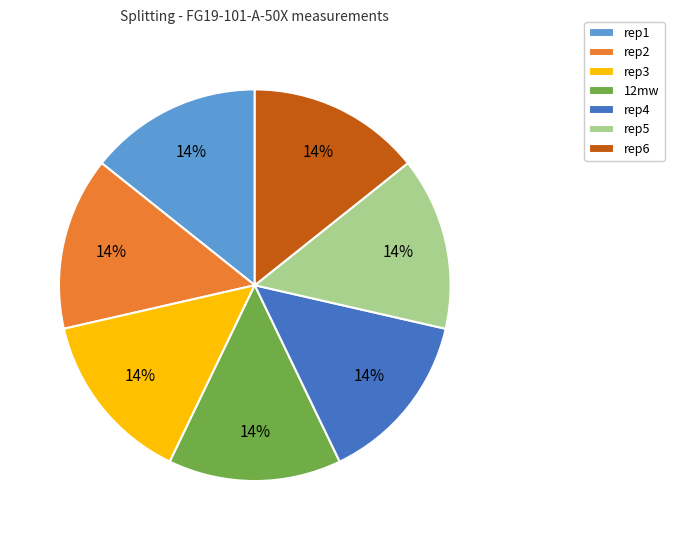

How many slices are in this pie chart?

7